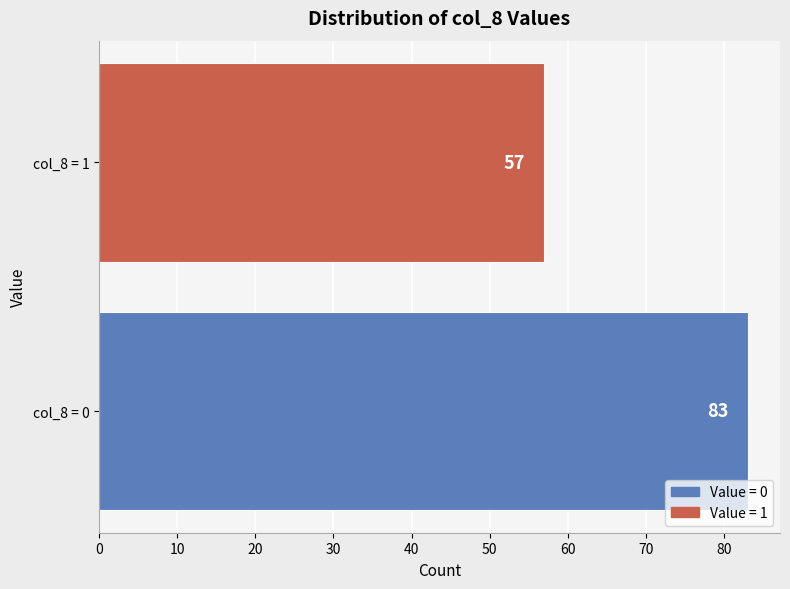

Reading bottom to top, transcribe all the data shown in this chart.

83	57